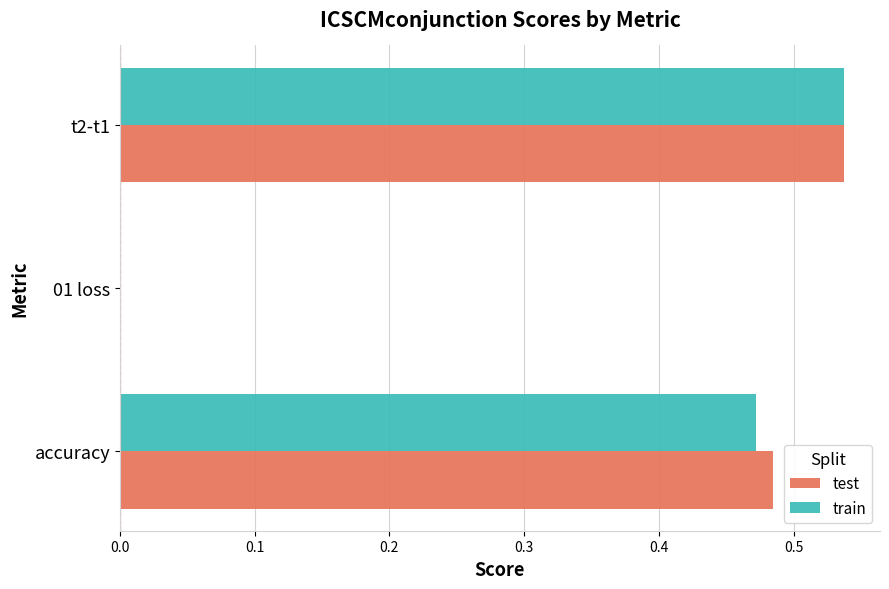

Where is train nearest to the value 0?

01 loss